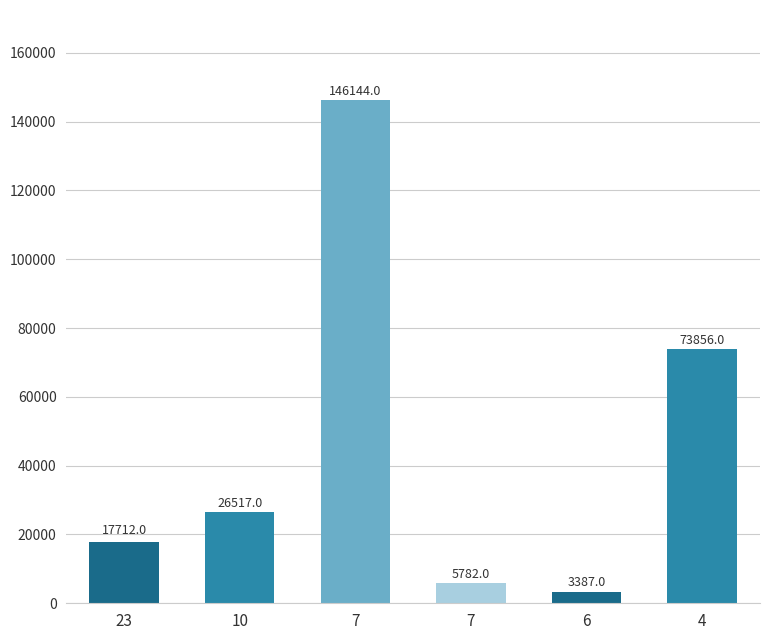

What is the ratio of the value at 23 to the value at 4?

0.2